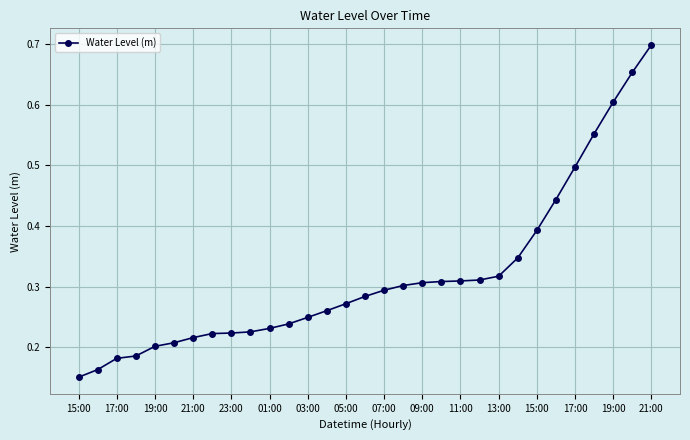

What is the difference between the maximum and minimum values?

0.5